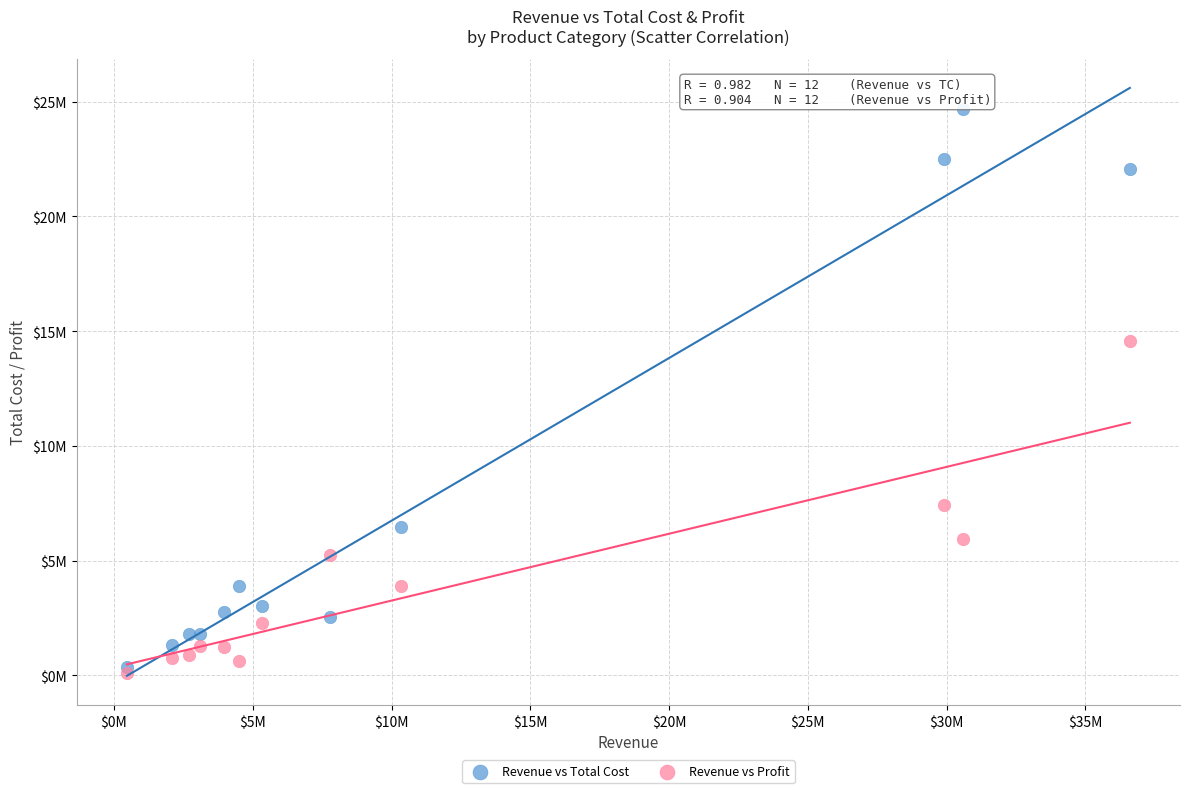

What are all the series names shown in the legend?

Revenue vs Total Cost, Revenue vs Profit